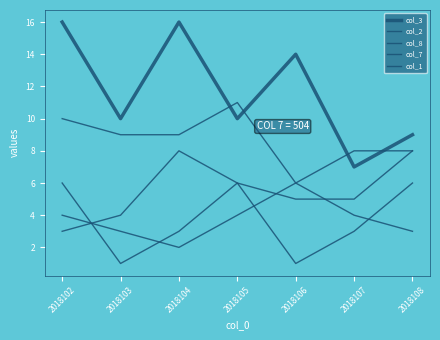

Does the chart have visible grid lines?

No